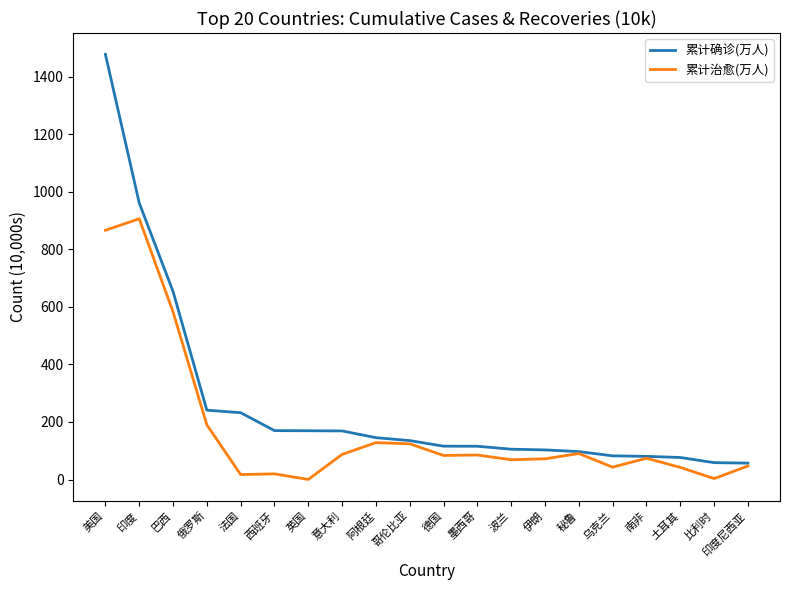

What are all the series names shown in the legend?

累计确诊(万人), 累计治愈(万人)